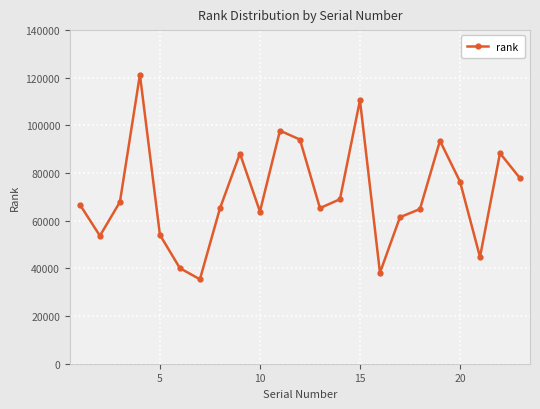

Is this an area chart (filled region under the line)?

No